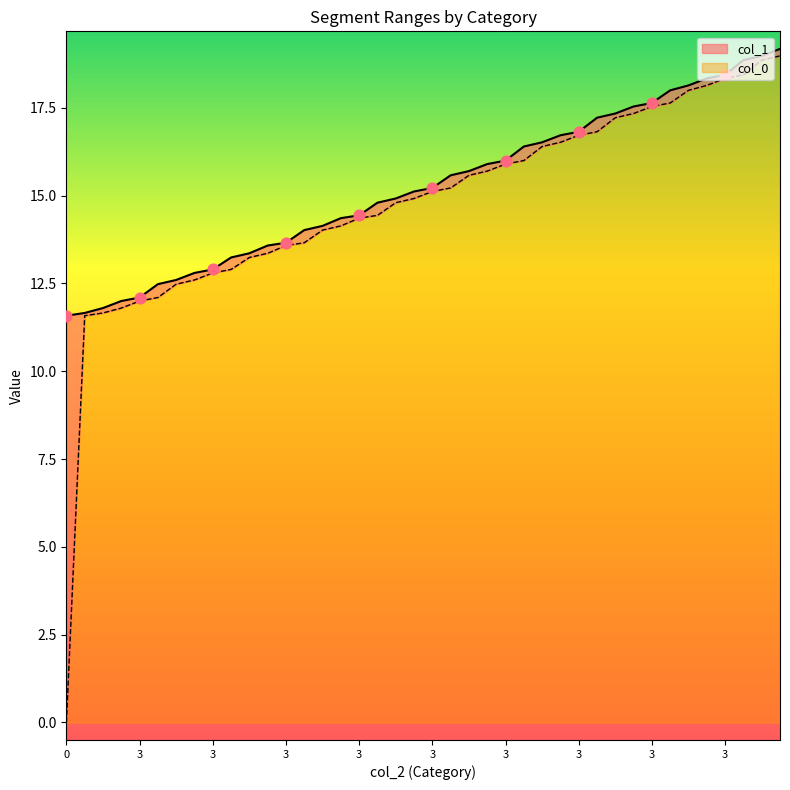

At which category is the sum across all series the highest?

2